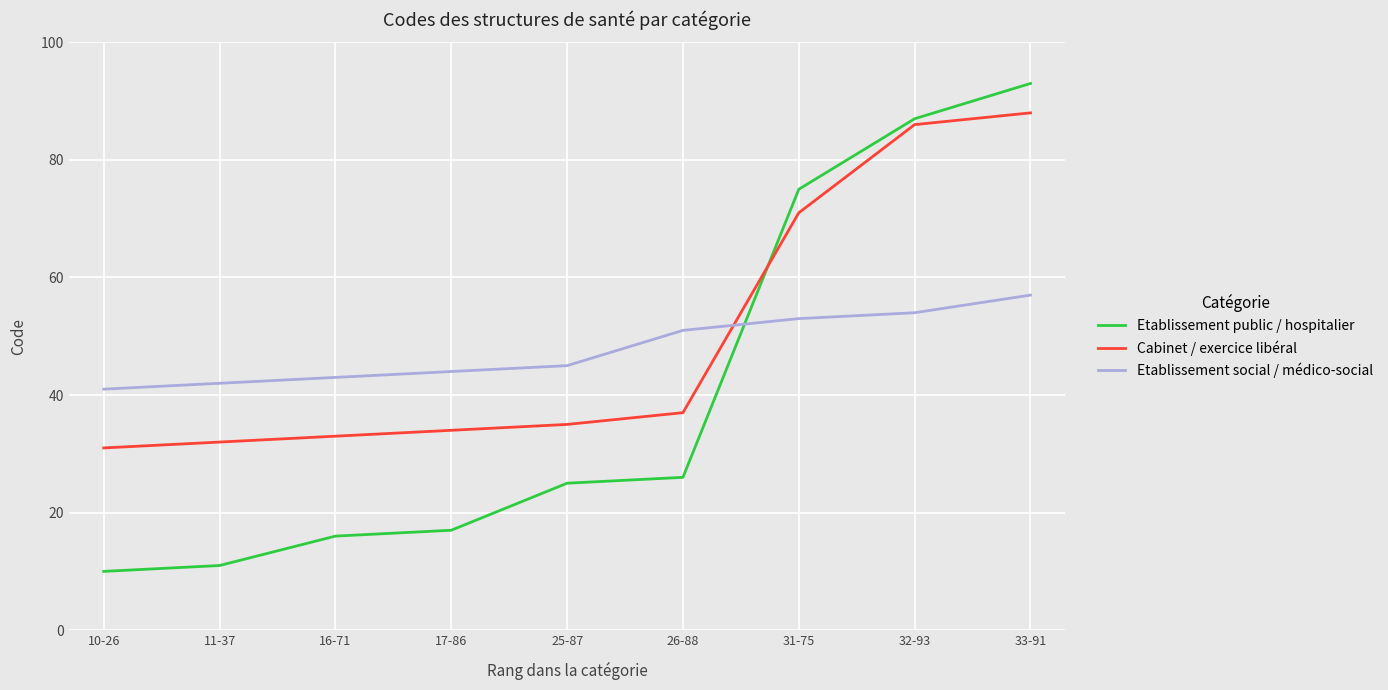

The value of Etablissement public / hospitalier at 11-37 is 11. True or false?

True